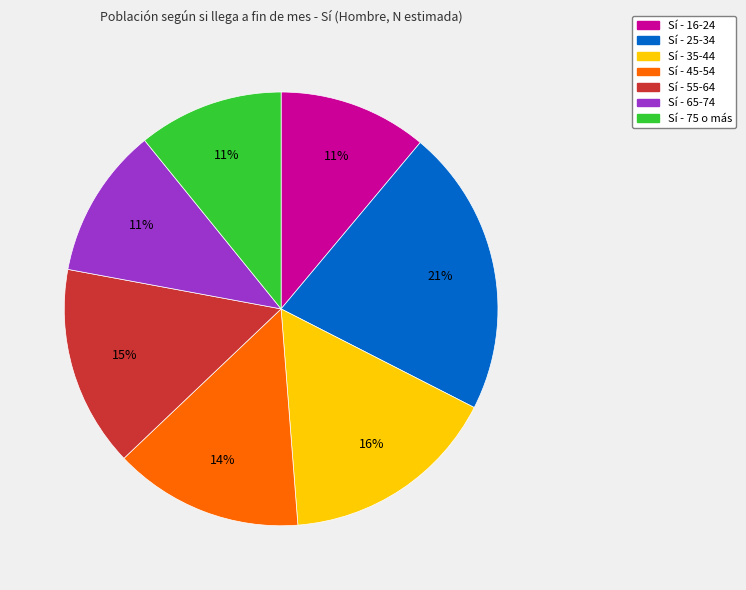

To the nearest percent, what is the average slice percentage?

14%